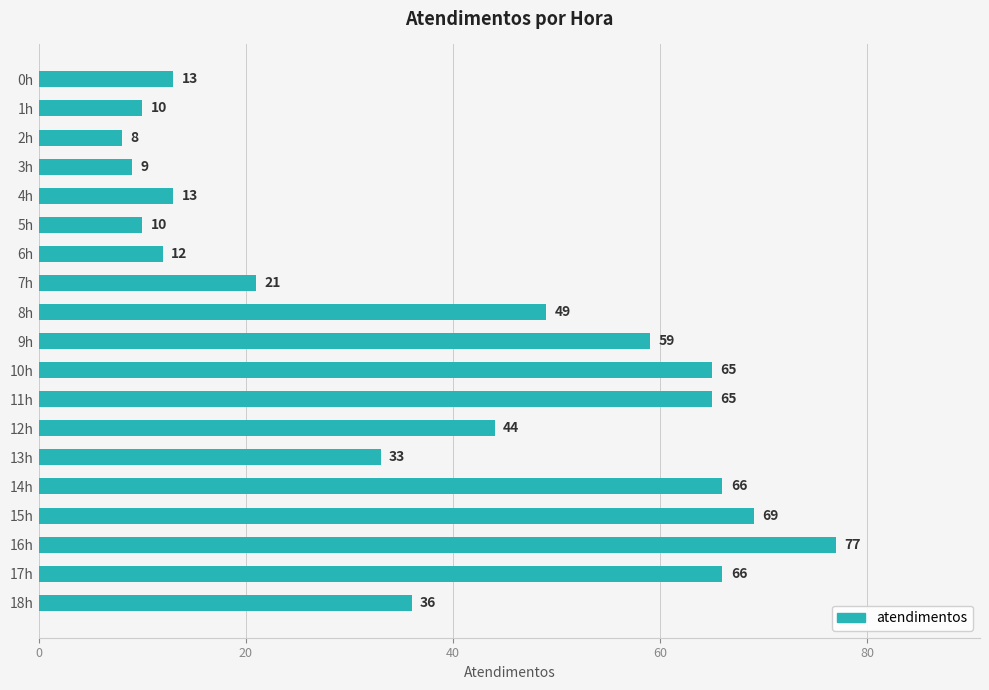

What is the value of the 2nd bar from the top?

10